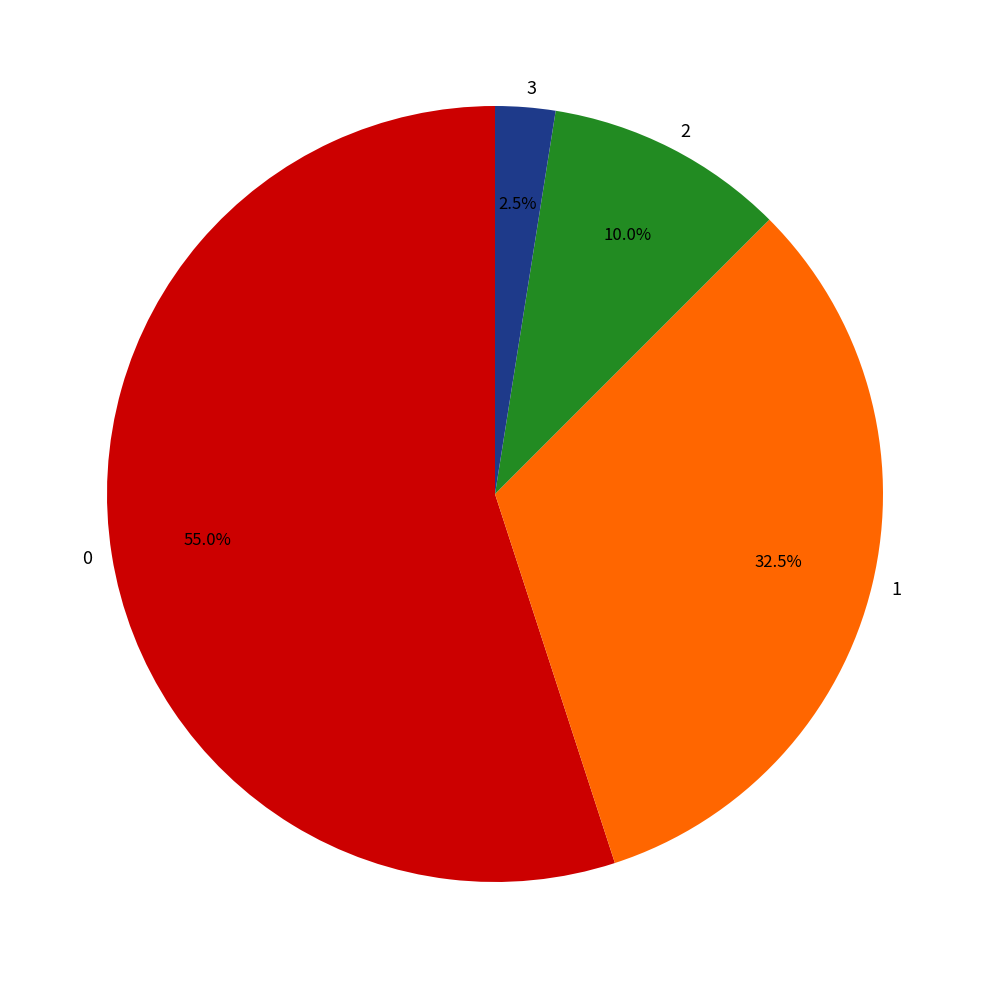

Does any single category account for the majority?

Yes